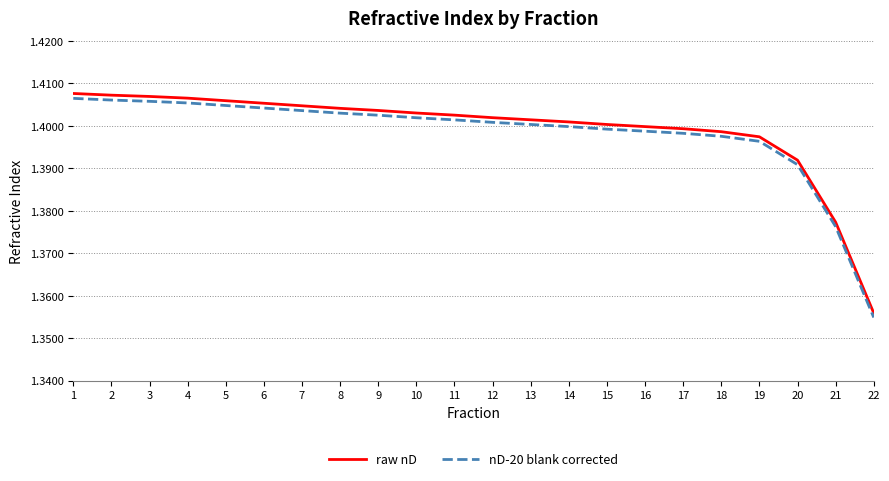

Which series has the widest spread of values?

raw nD